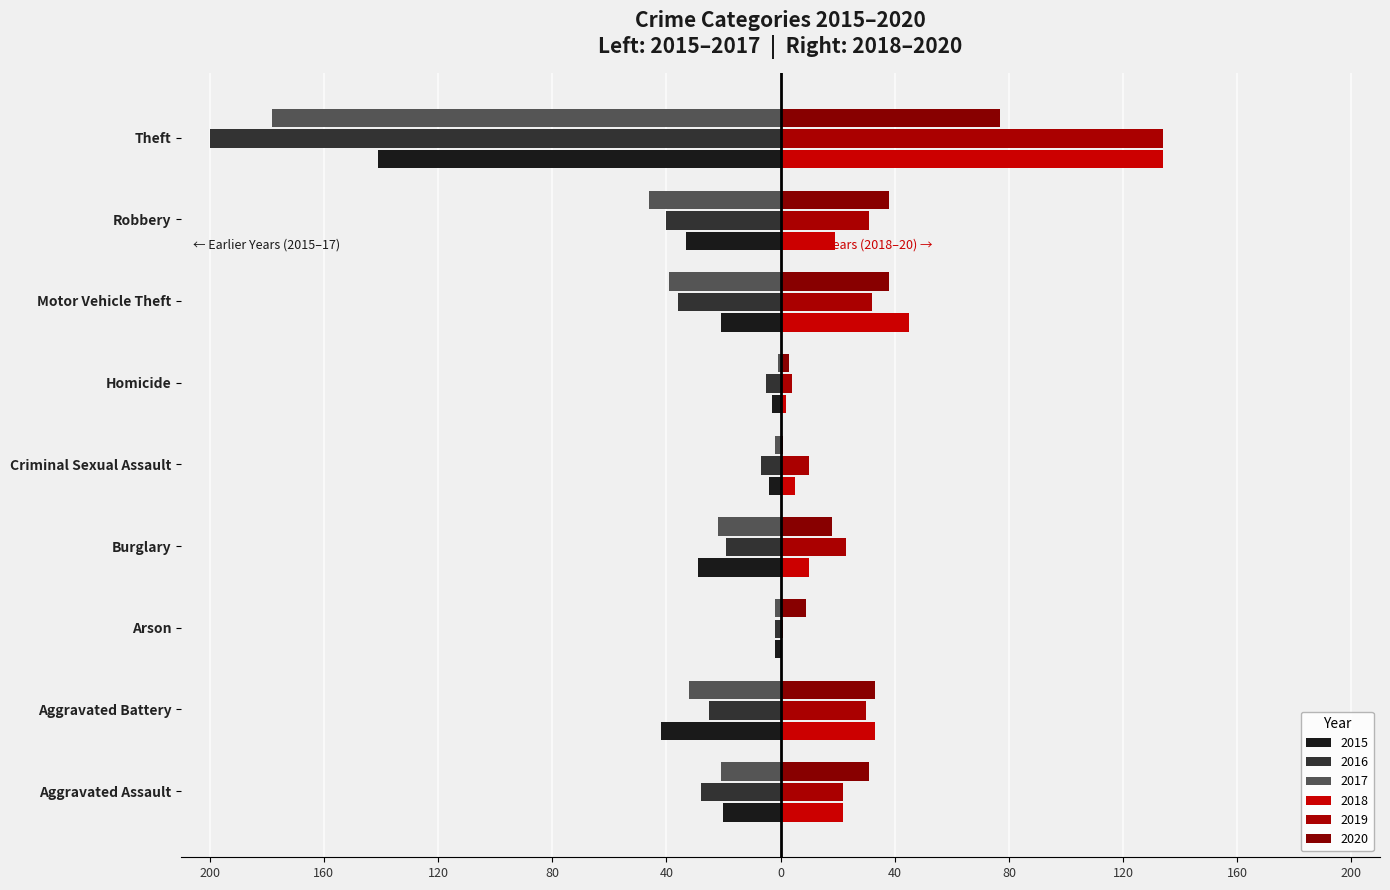

Where is 2020 nearest to the value 39?

Motor Vehicle Theft